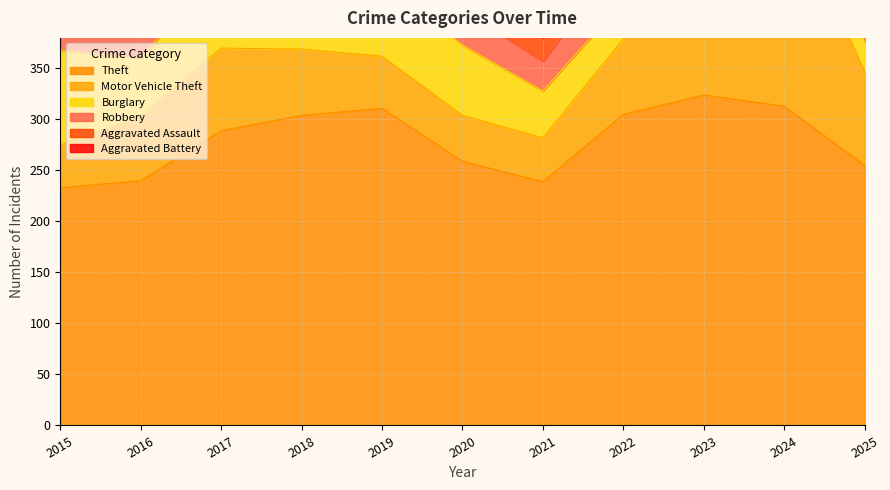

The value of Robbery at 2018 is 57. True or false?

True